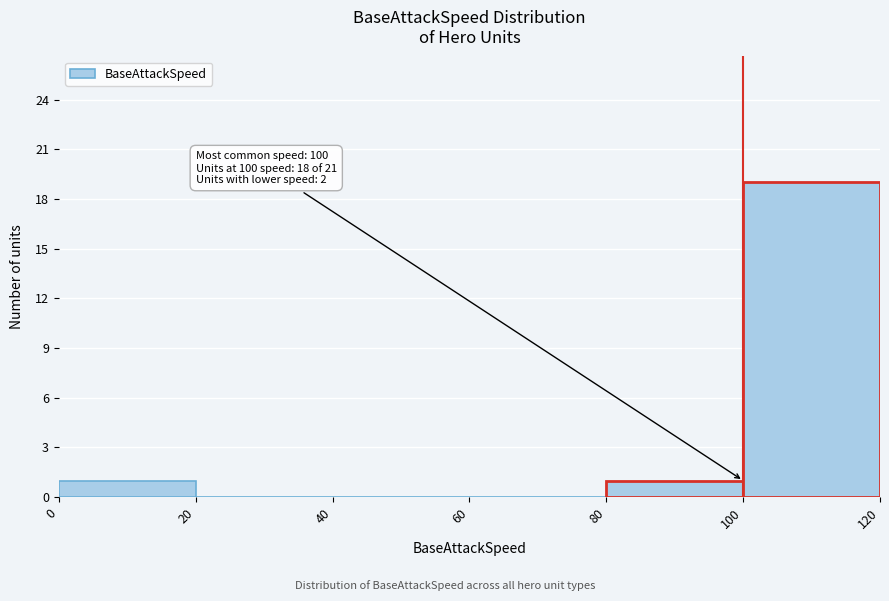

Over which range of the x-axis is the bar tallest?

100 to 120